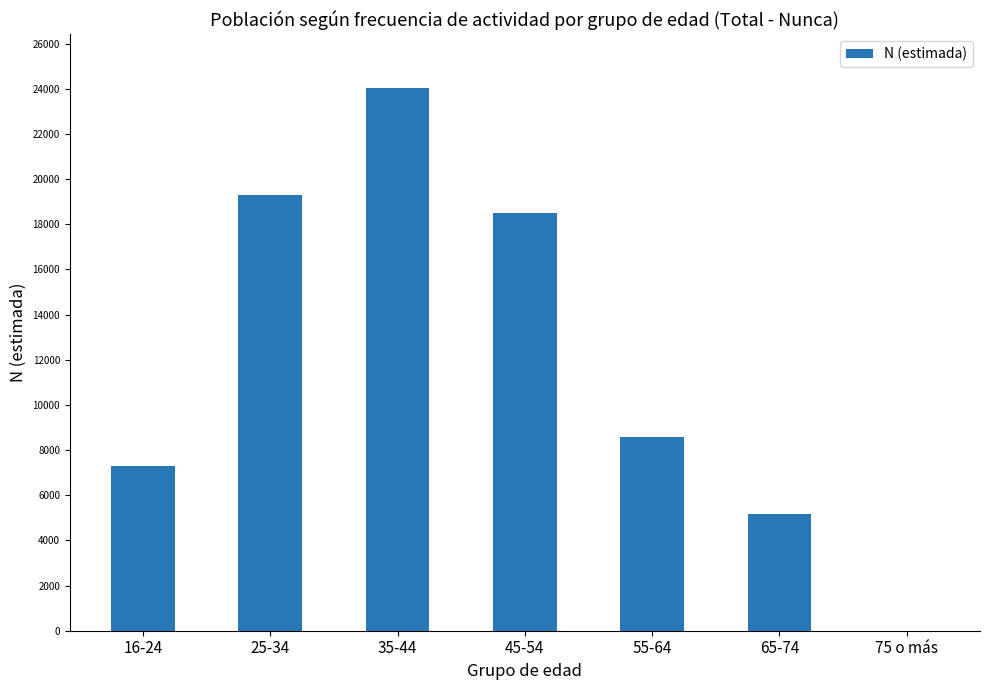

The value at 16-24 is 7289. True or false?

True